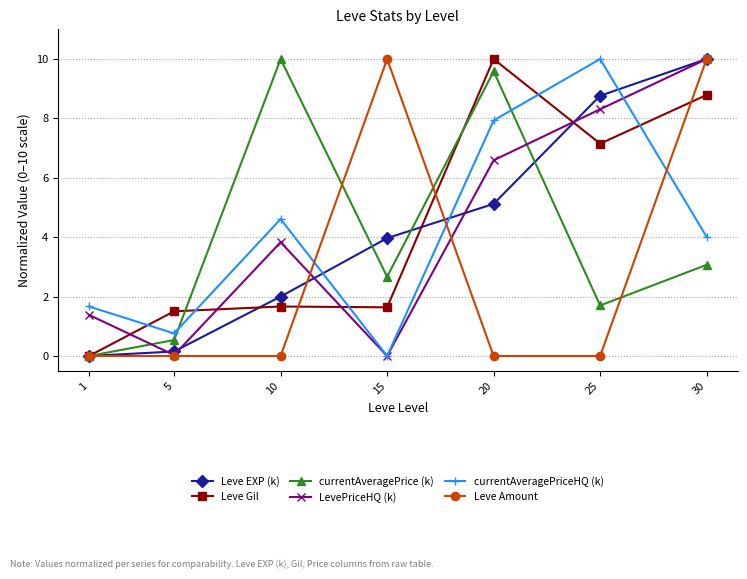

True or false: currentAveragePriceHQ (k) has more than 2 interior local peaks.

False